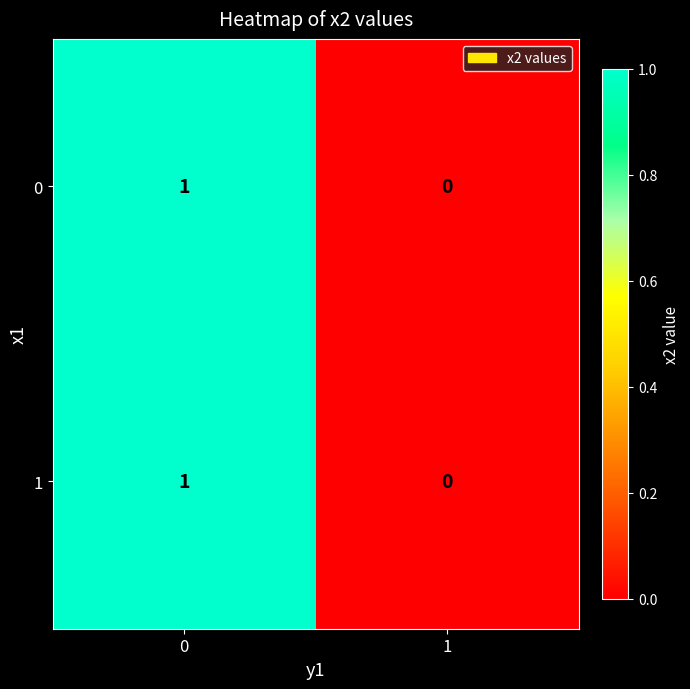

Rank the categories by 1 value from lowest to highest.

1, 0